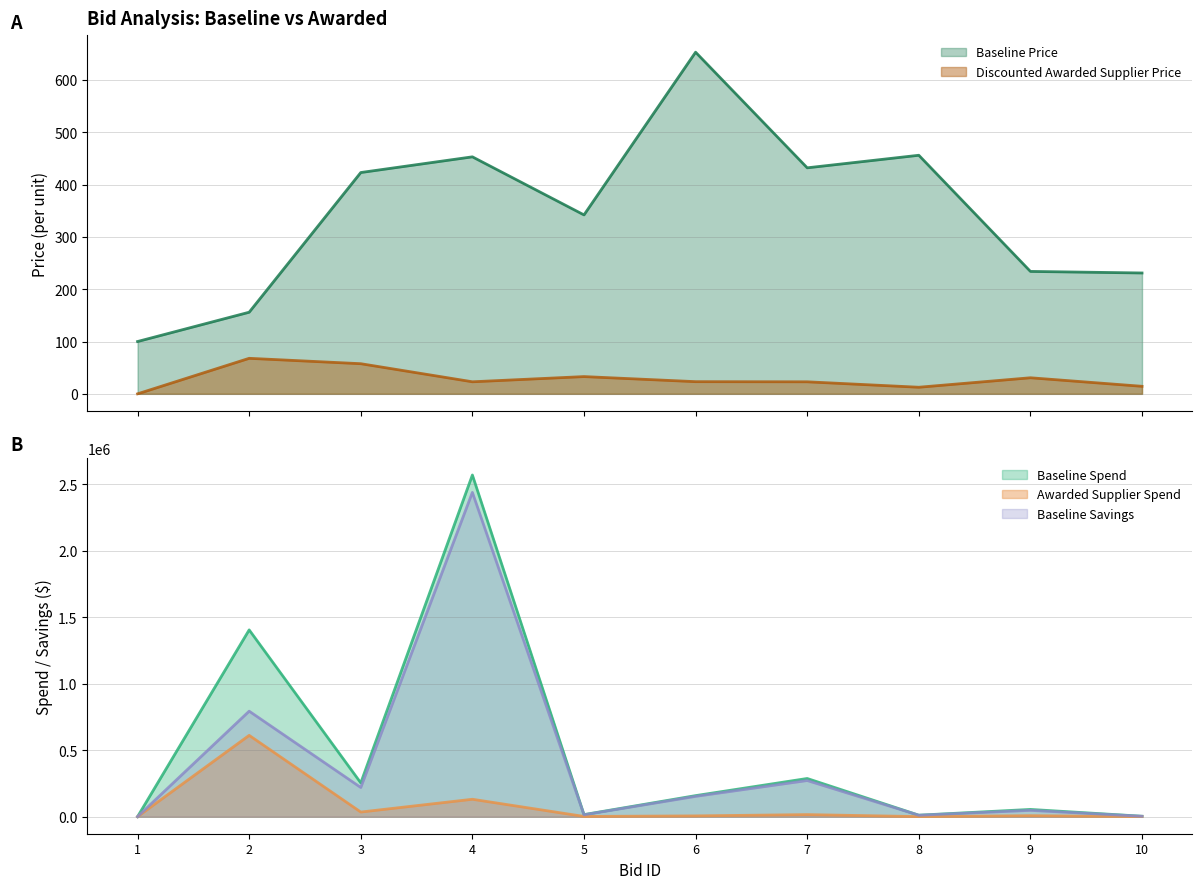

What is the difference between the highest and lowest values at 5?

15357.0